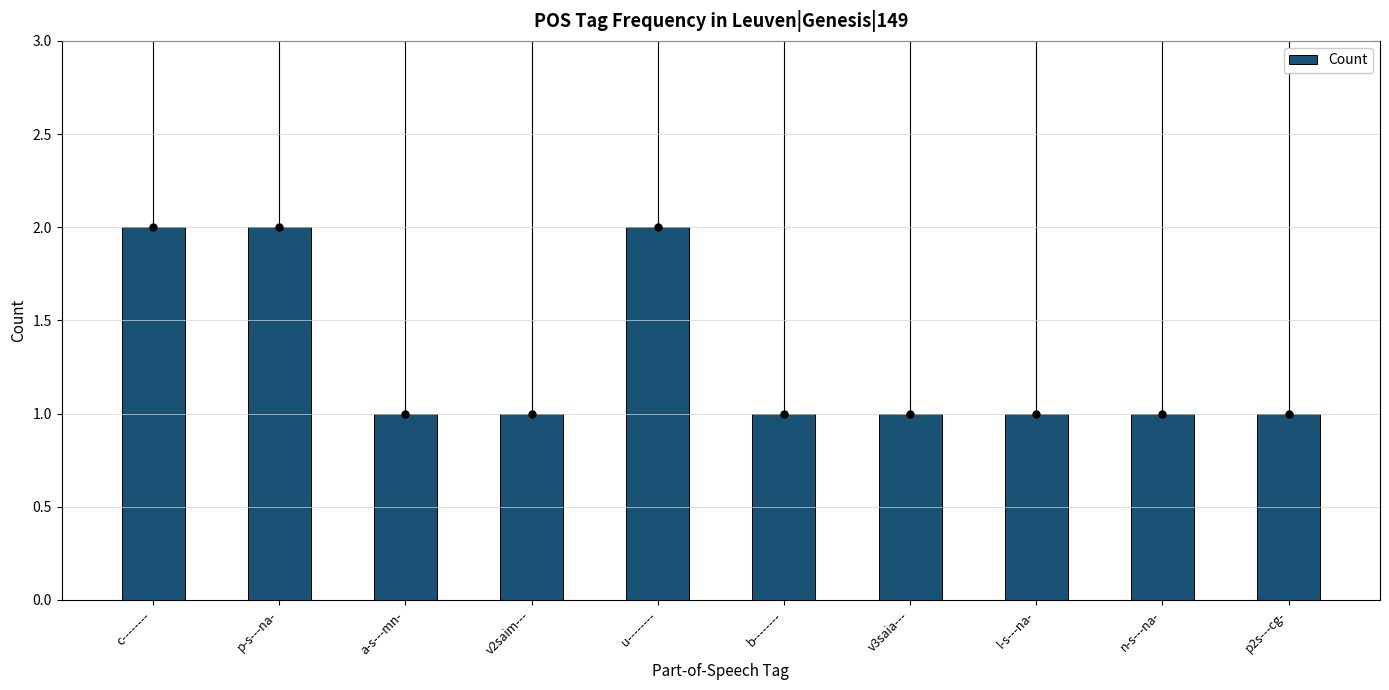

What is the maximum value shown in the chart?

2